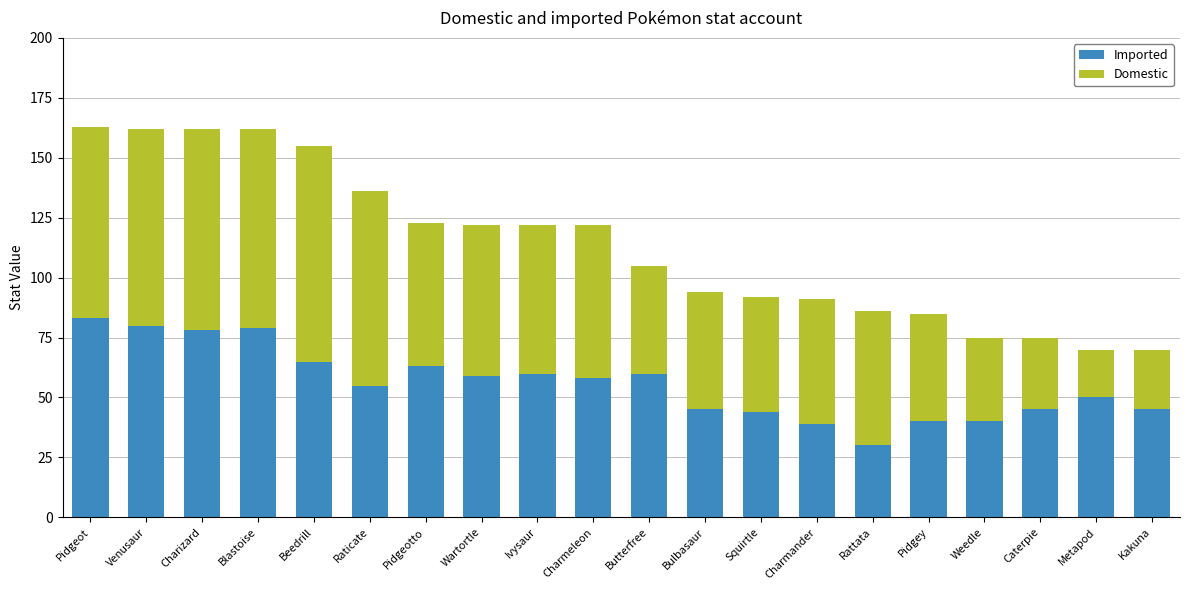

The value of Imported at Caterpie is 45. True or false?

True